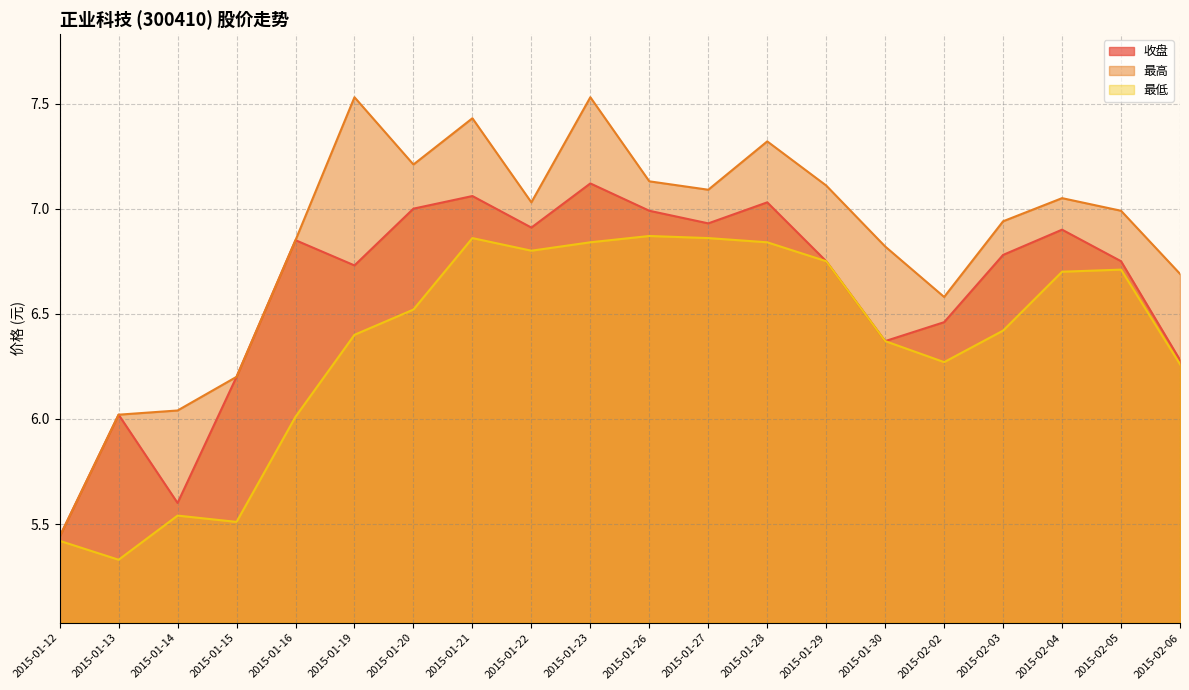

How many values in the 最低 series exceed 6?

16